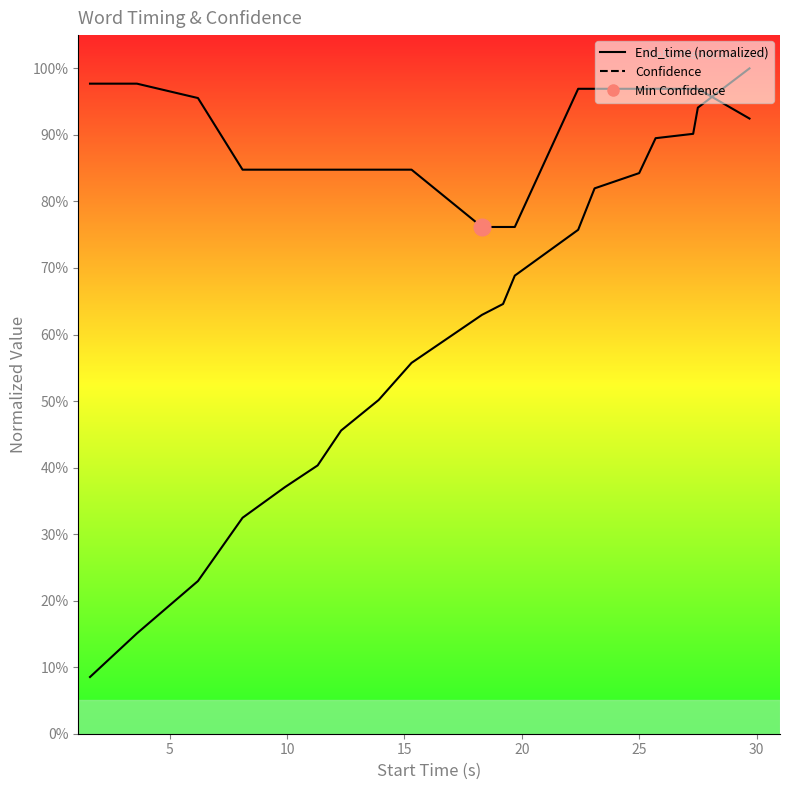

What is the greatest value displayed?

1.0